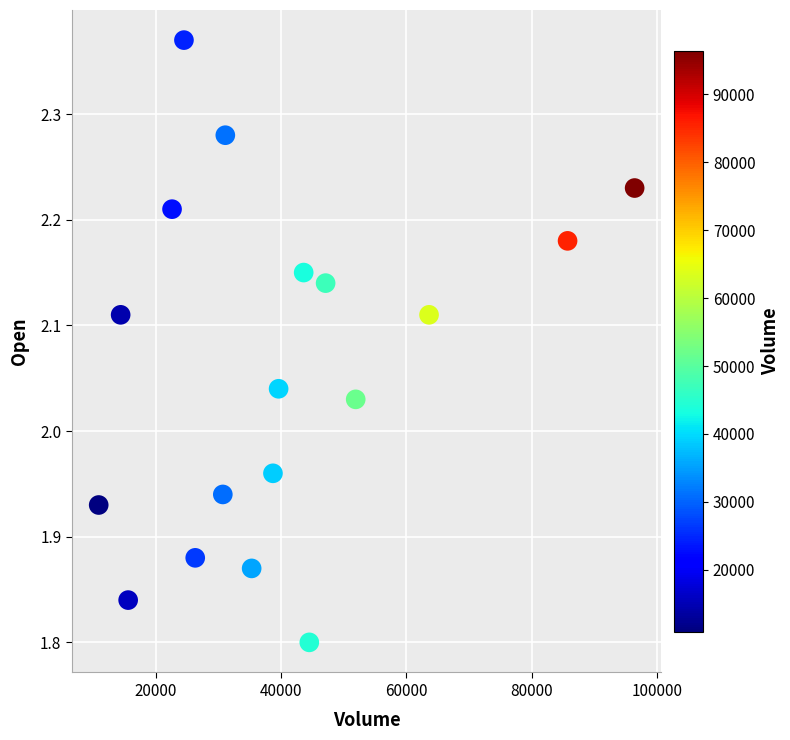

What is the range of X values (max minus min)?

85500.0